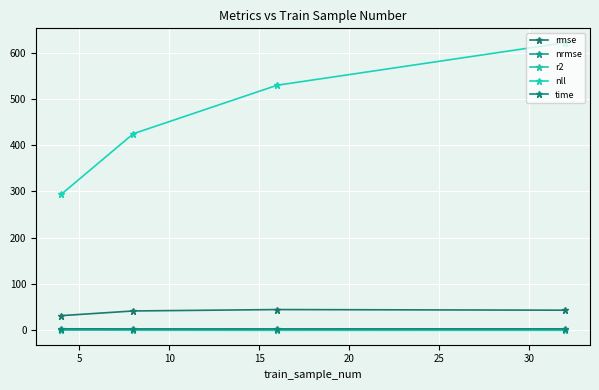

True or false: r2 and rmse intersect in this chart.

False